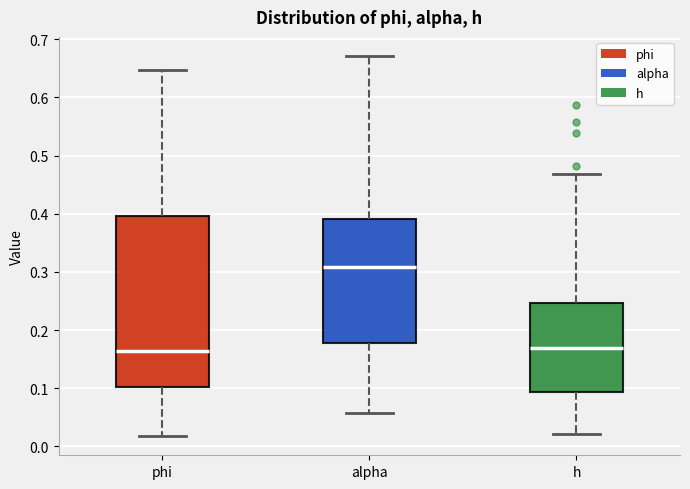

Reading left to right, read every box against the y-axis: the position of its median line, the range the box covers, and the ends of its whiskers. The values are not printed on the chart, so give them approximately, as read against the axis.

phi: median 0.16, box 0.10 to 0.40, whiskers 0.02 to 0.65
alpha: median 0.31, box 0.18 to 0.39, whiskers 0.06 to 0.67
h: median 0.17, box 0.09 to 0.25, whiskers 0.02 to 0.47